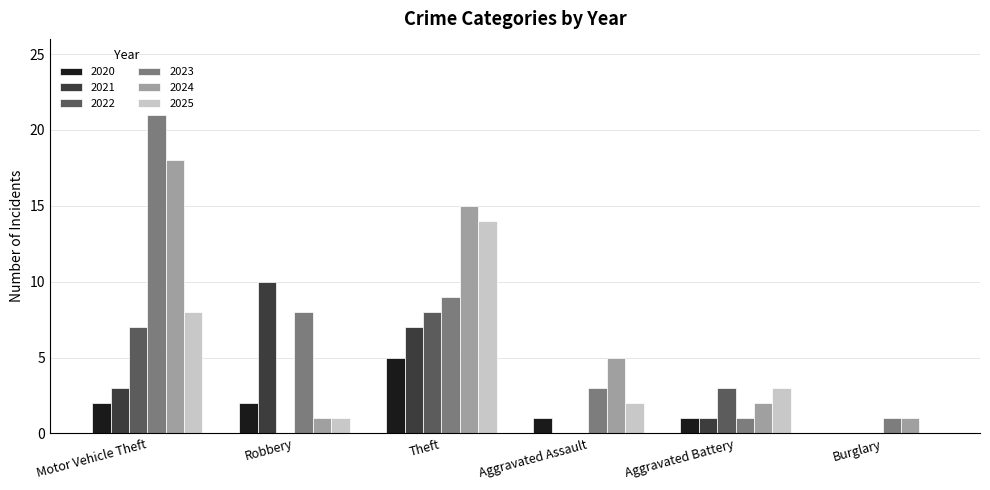

Between Motor Vehicle Theft and Burglary, which series saw the biggest shift?

2023